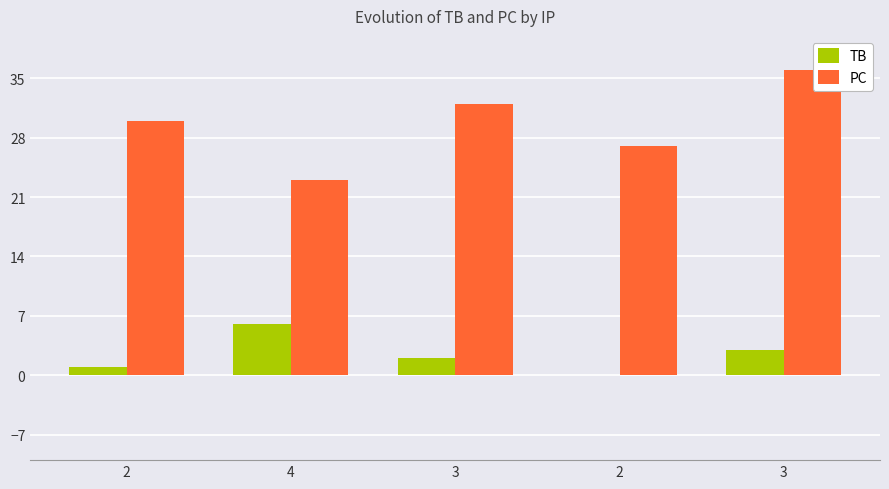

At how many categories does at least one series exceed 20?

5